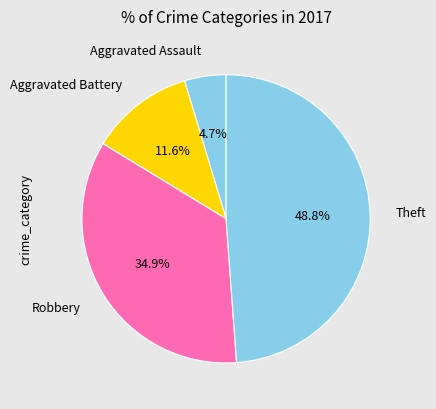

Rank the categories by value from highest to lowest.

Theft, Robbery, Aggravated Battery, Aggravated Assault